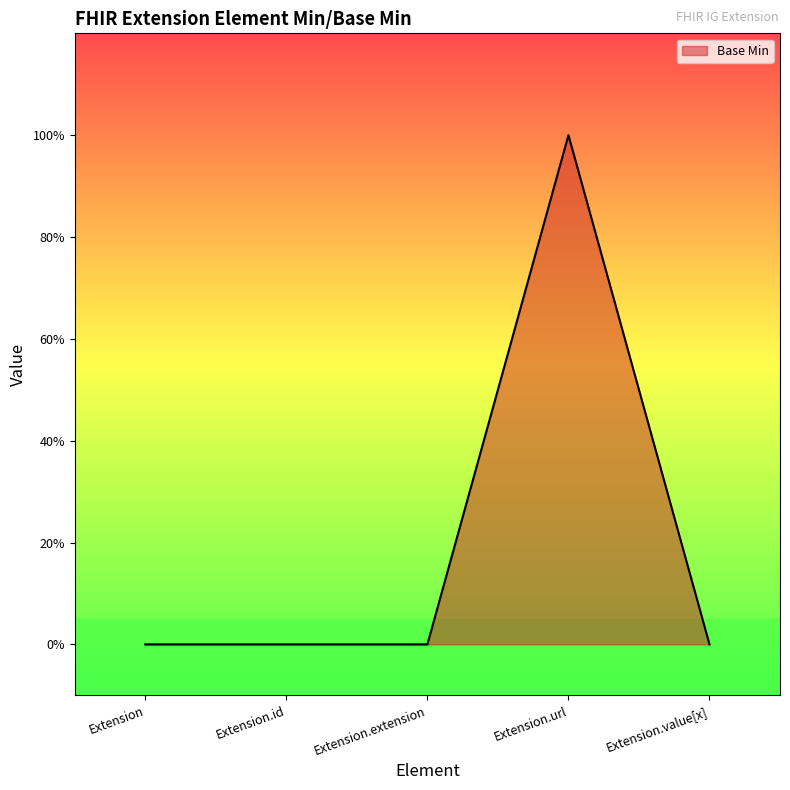

At which label is the value closest to 0?

Extension